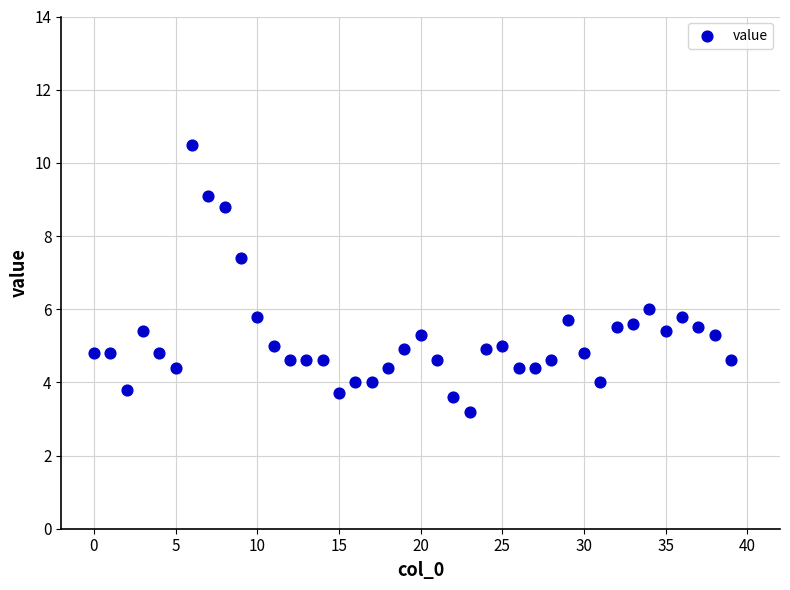

What is the range of Y values (max minus min)?

7.3